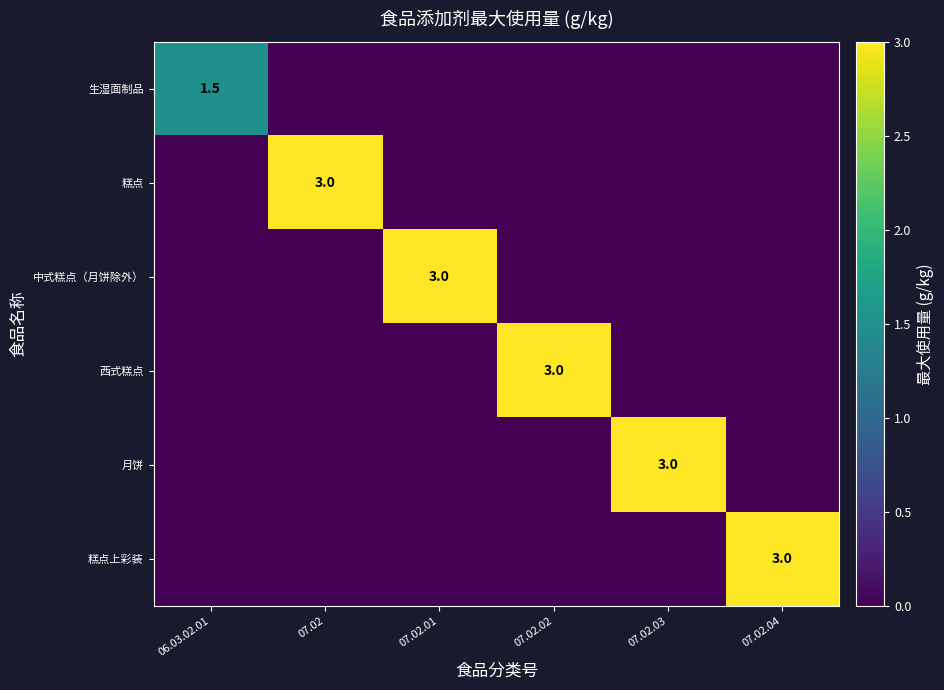

Between 07.02 and 07.02.03, which is larger?

07.02